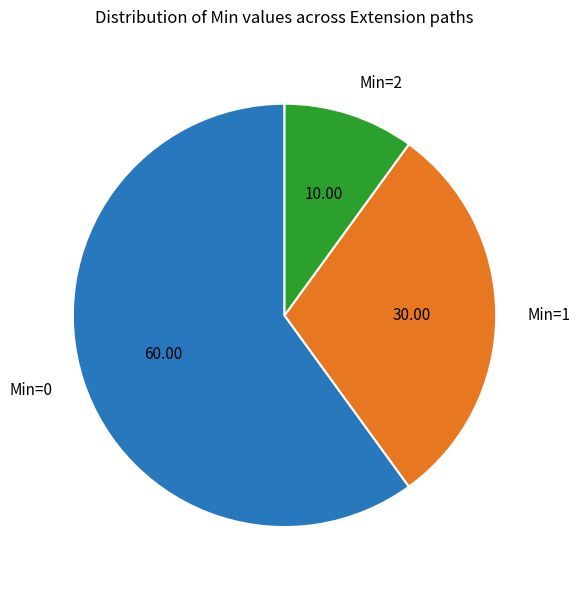

Is the sum of Min=1 and Min=0 greater than half?

Yes